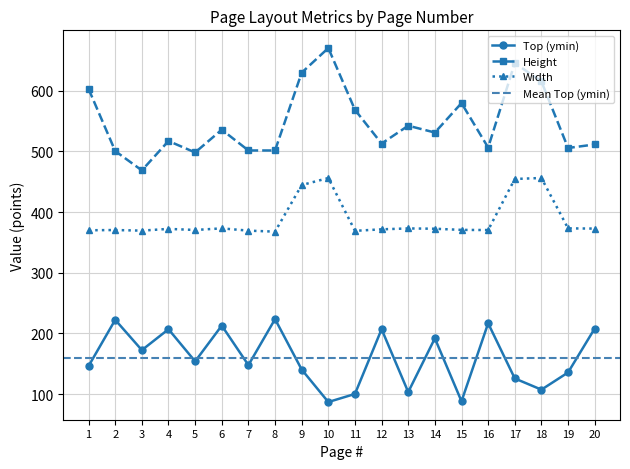

Reading left to right, list all the values displayed in this chart.

Top (ymin): 1=146.2	2=222.3	3=172.4	4=206.8	5=153.9	6=212.8	7=147.7	8=223.5	9=140.4	10=86.8	11=100.1	12=206.9	13=103.3	14=191.8	15=88.1	16=216.6	17=125.7	18=107.2	19=135.5	20=208.0
Height: 1=603.0	2=500.5	3=468.7	4=517.1	5=498.2	6=535.8	7=501.5	8=501.5	9=629.7	10=670.4	11=568.5	12=512.9	13=542.3	14=531.1	15=579.6	16=506.3	17=645.6	18=615.3	19=505.6	20=511.4
Width: 1=370.0	2=370.4	3=369.4	4=372.2	5=370.5	6=373.1	7=369.4	8=367.7	9=444.5	10=456.1	11=369.0	12=371.5	13=373.0	14=372.5	15=370.6	16=370.3	17=454.5	18=456.1	19=373.1	20=372.7